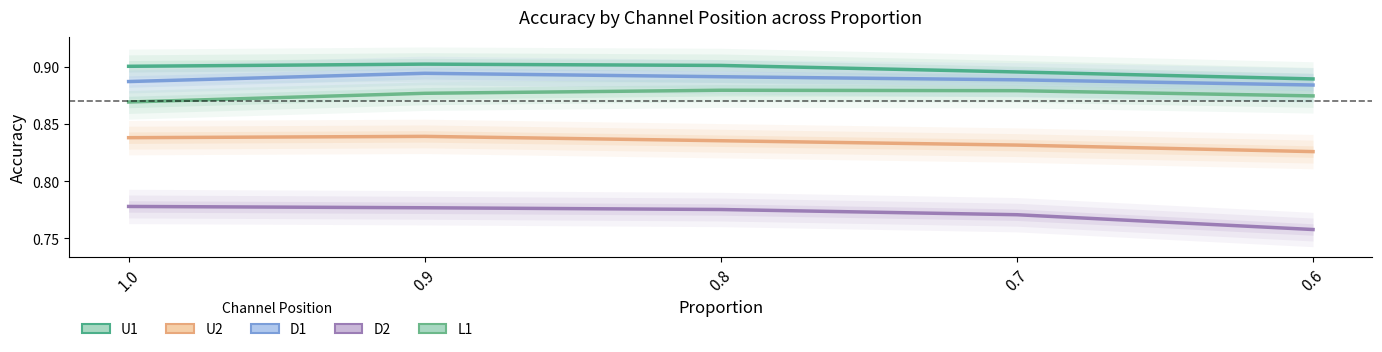

Rank the series at 0.8 from lowest to highest value.

D2, U2, L1, D1, U1